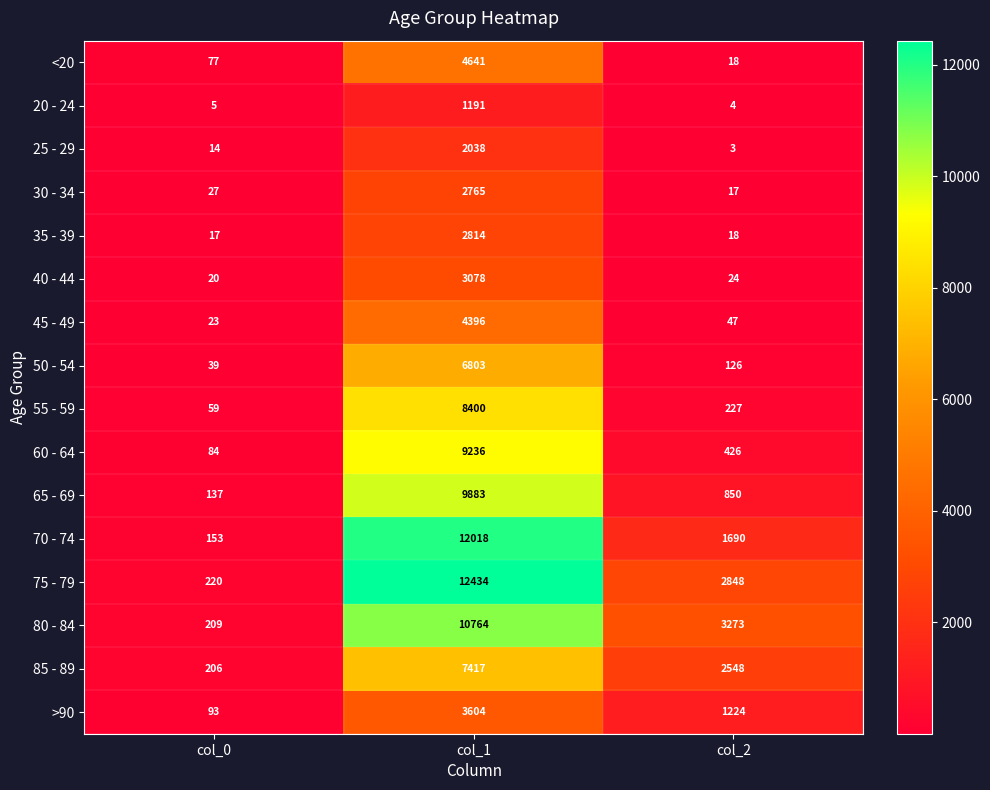

List the series in order of their peak value, lowest first.

20 - 24, 25 - 29, 30 - 34, 35 - 39, 40 - 44, >90, 45 - 49, <20, 50 - 54, 85 - 89, 55 - 59, 60 - 64, 65 - 69, 80 - 84, 70 - 74, 75 - 79